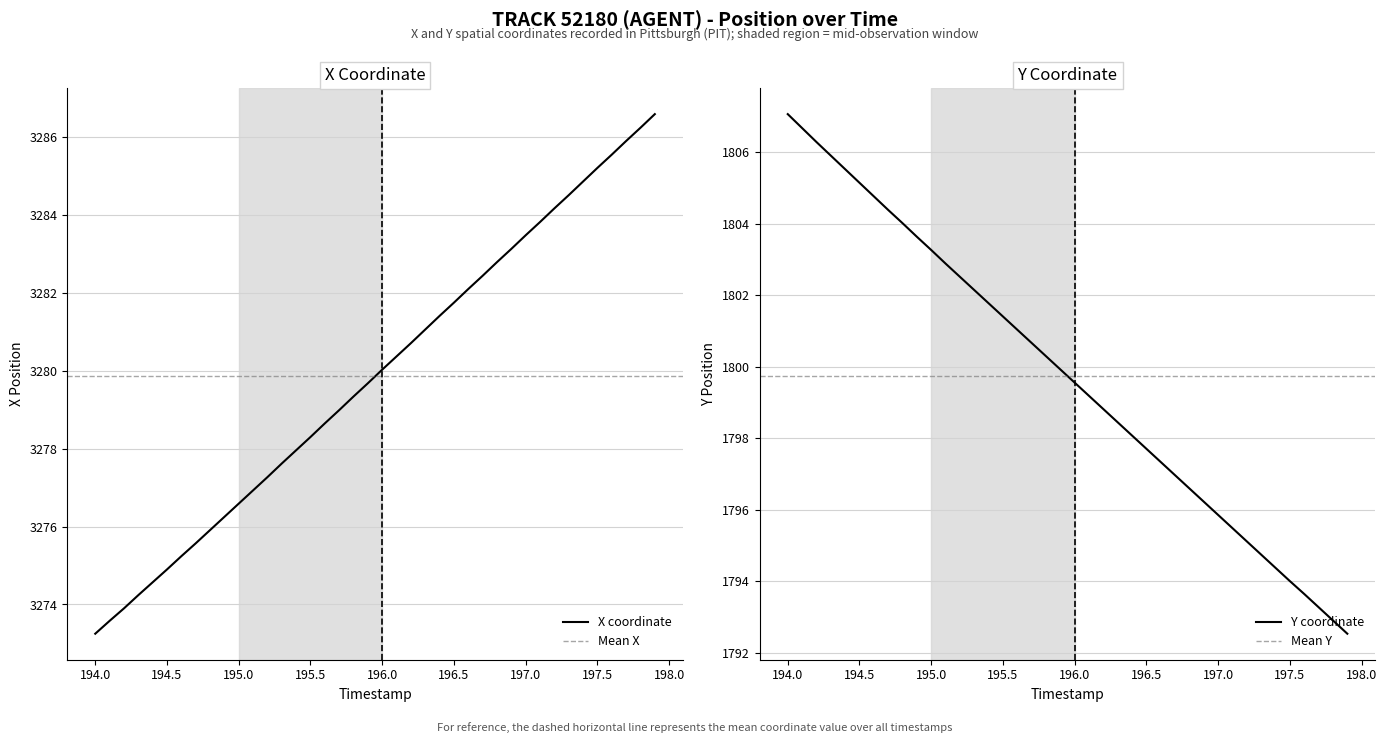

What is the maximum value for X coordinate?

3286.6